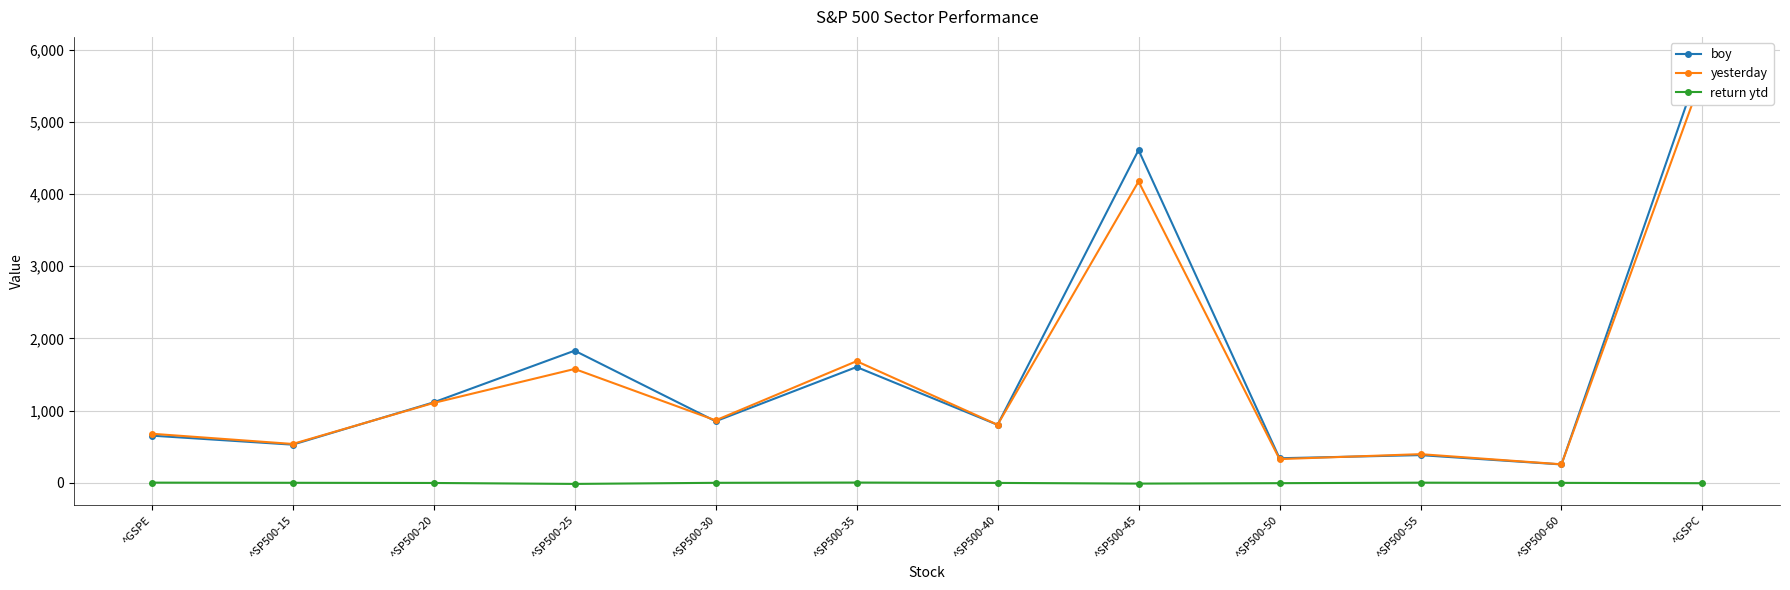

Is it true that boy equals 452.2 at ^SP500-40?

False